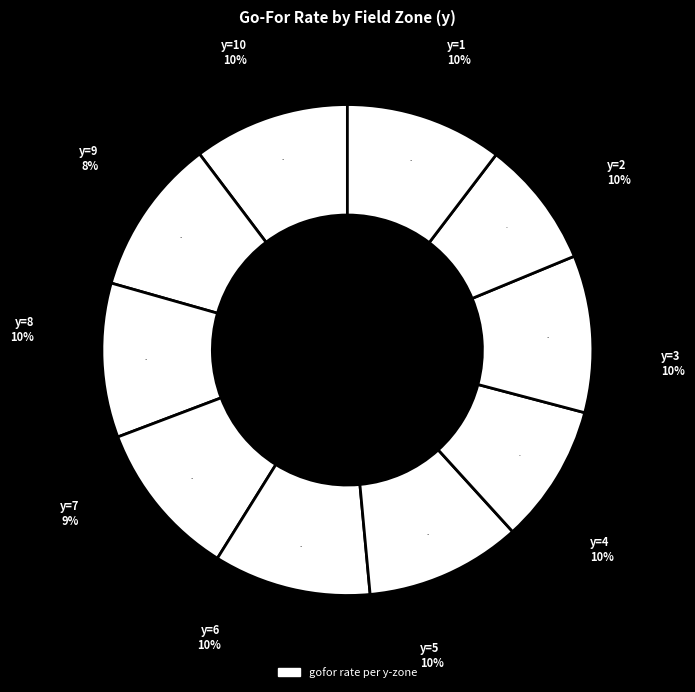

Is it true that y=2 is 10% of the pie?

True